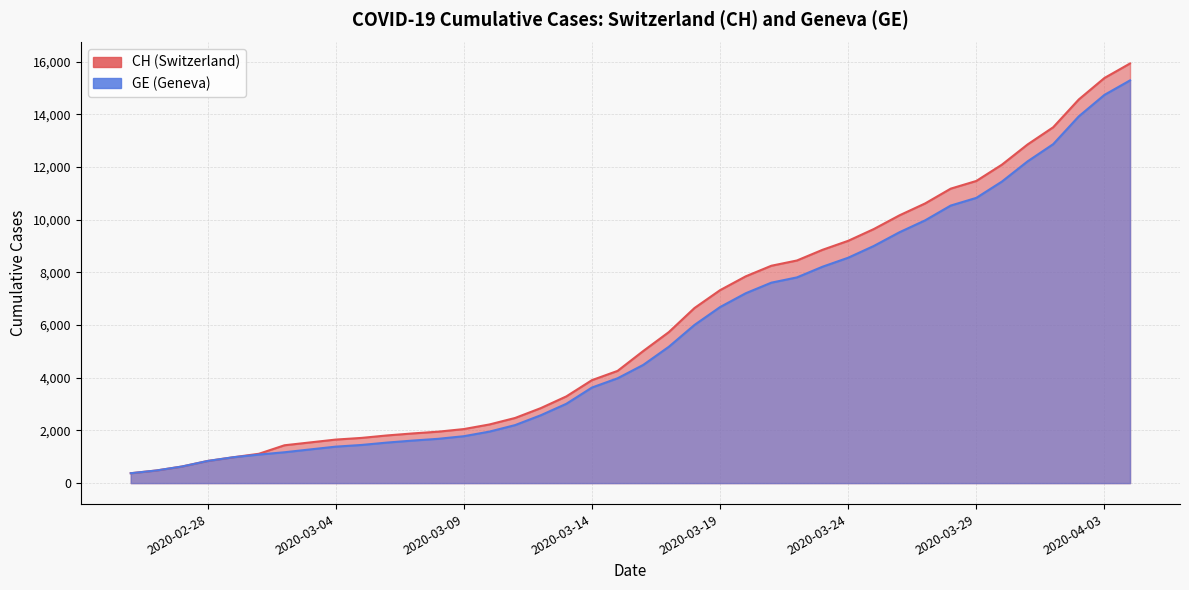

What is the minimum value shown in the chart?

375